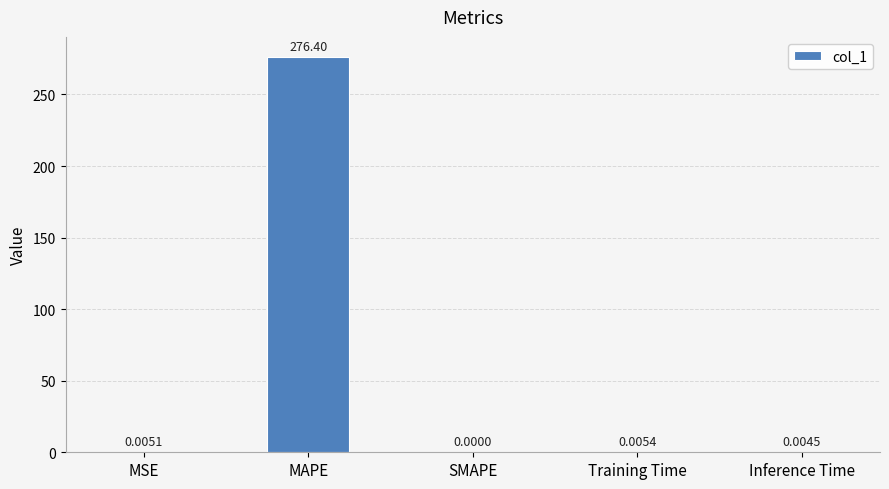

Where is the data nearest to the value 138?

Training Time